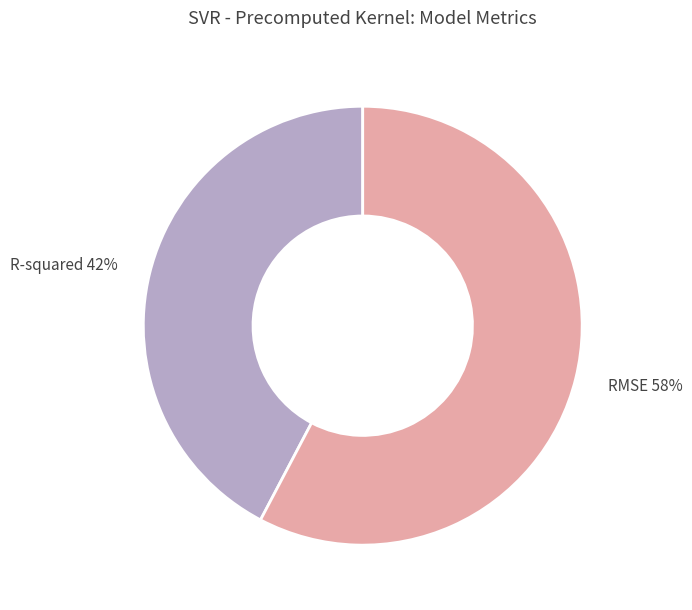

To the nearest percent, what is the average slice percentage?

50%